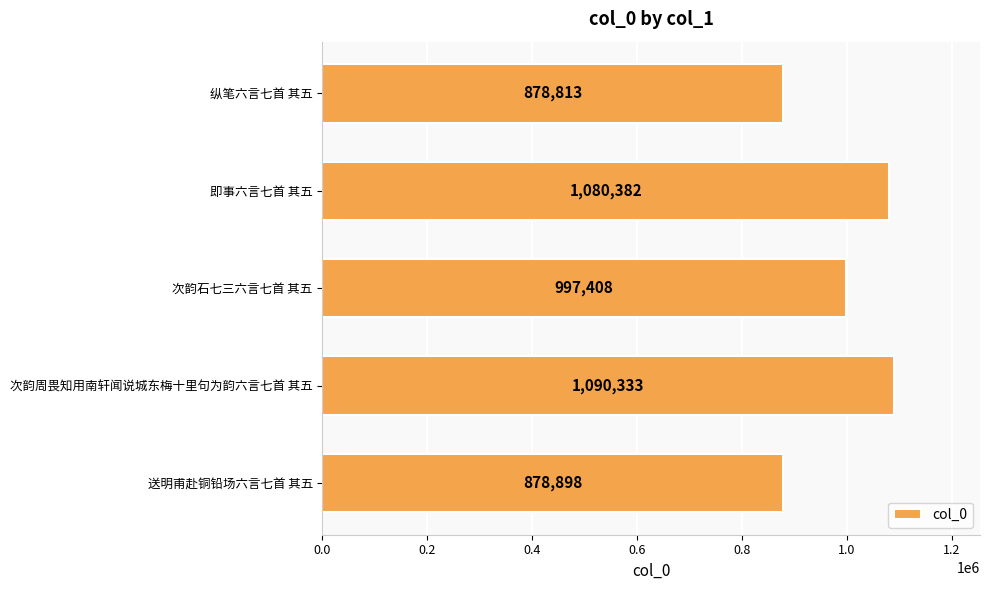

List the labels in order of value, smallest first.

纵笔六言七首 其五, 送明甫赴铜铅场六言七首 其五, 次韵石七三六言七首 其五, 即事六言七首 其五, 次韵周畏知用南轩闻说城东梅十里句为韵六言七首 其五